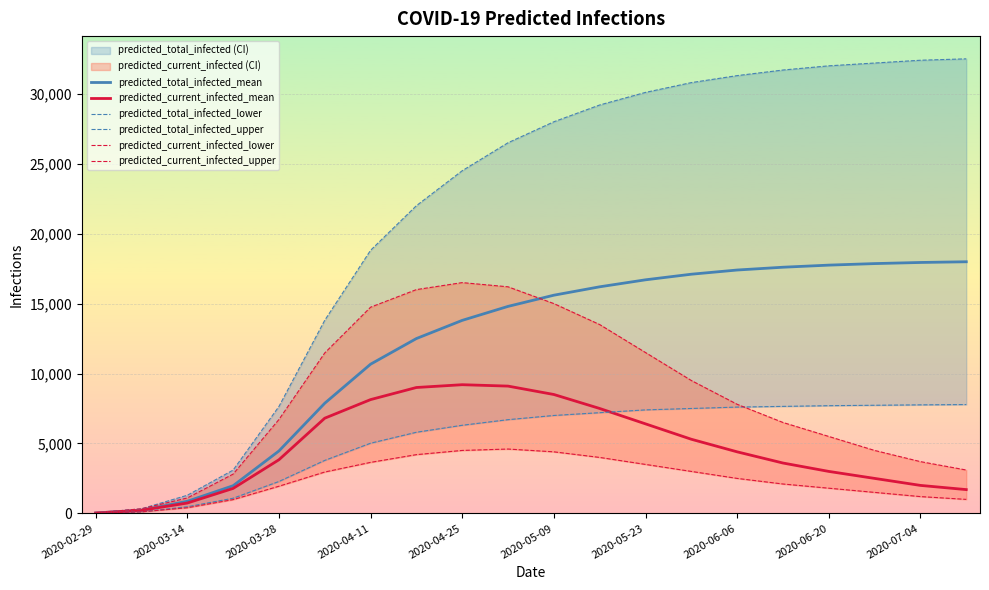

The value of predicted_current_infected_mean at 2020-03-28 is 3834. True or false?

True